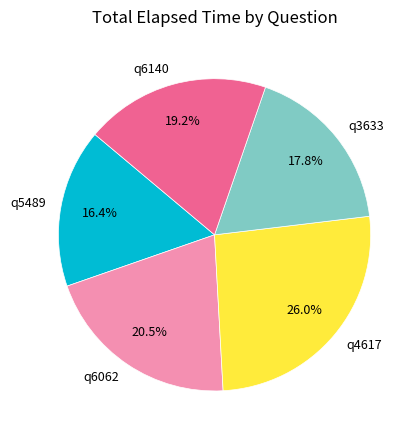

Which slice is the smallest?

q5489